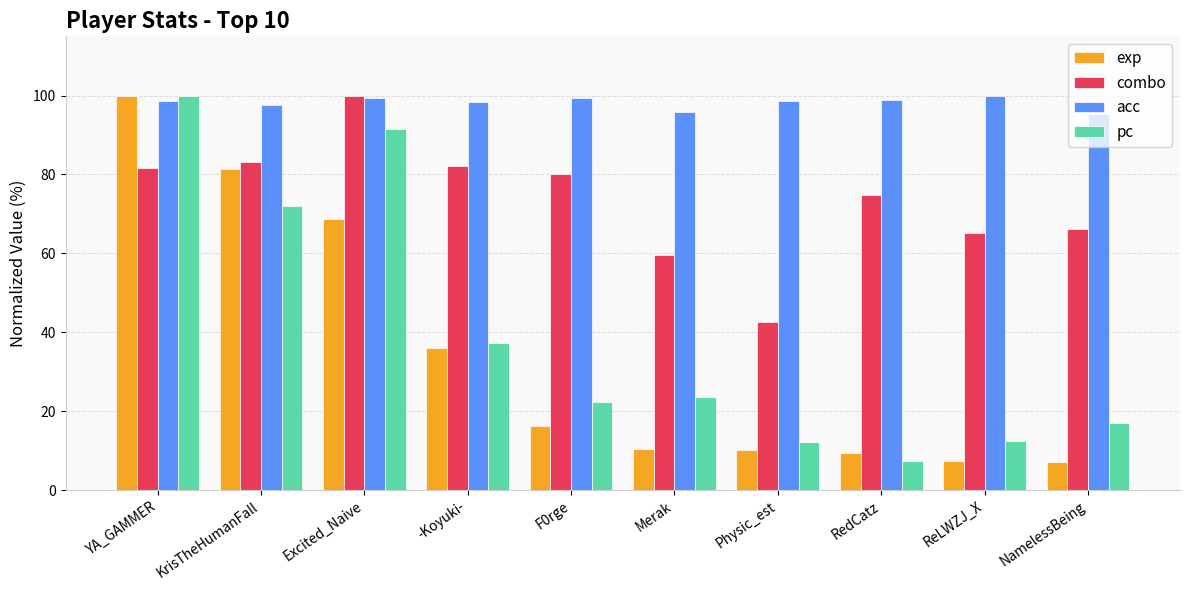

How many bars are there in total?

40